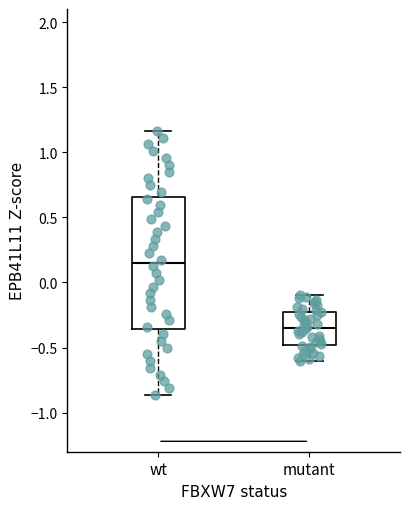

Comparing the boxes themselves (not the whiskers), which one is the tallest?

wt